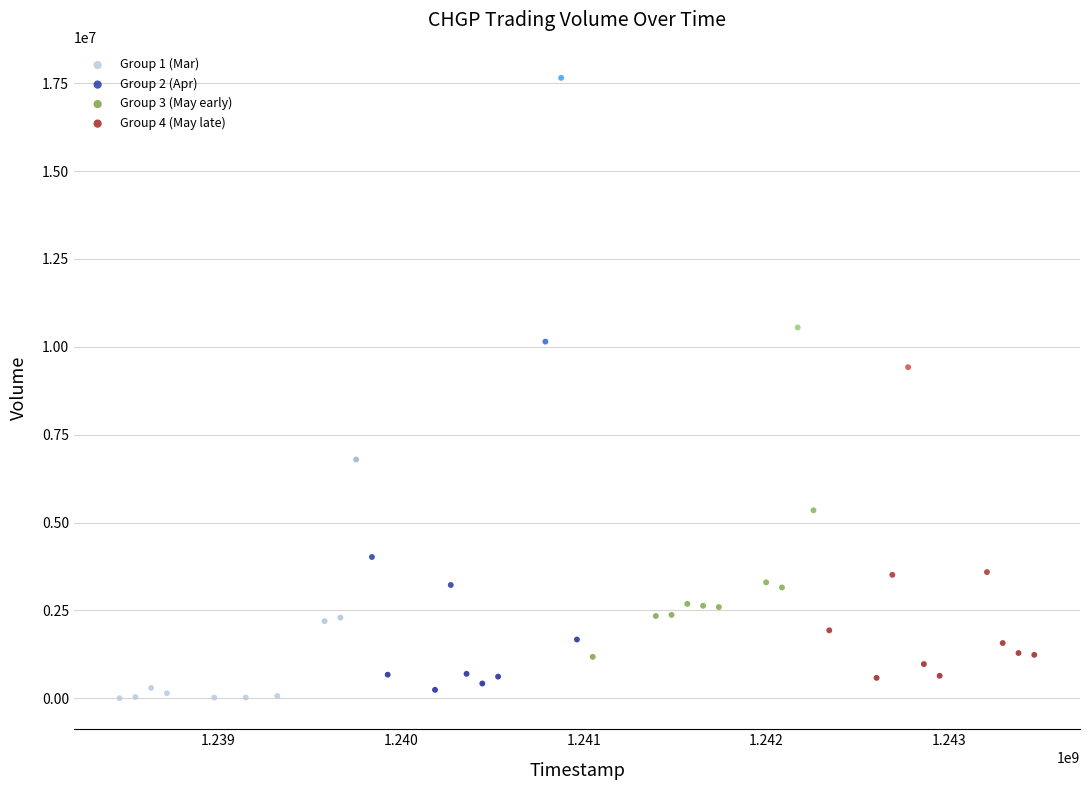

Which series has the widest spread of Y values?

Group 2 (Apr)